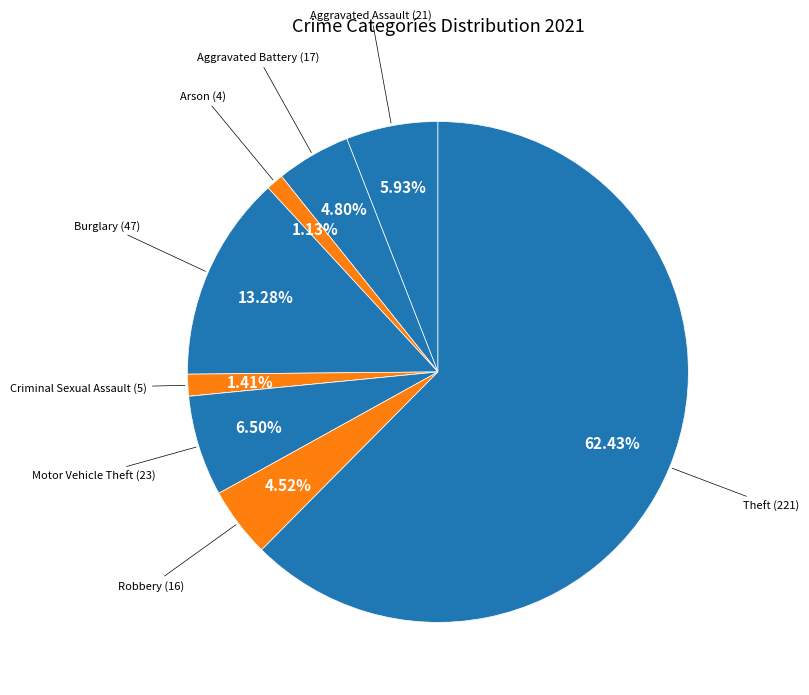

Which category has the biggest portion of the pie?

Theft